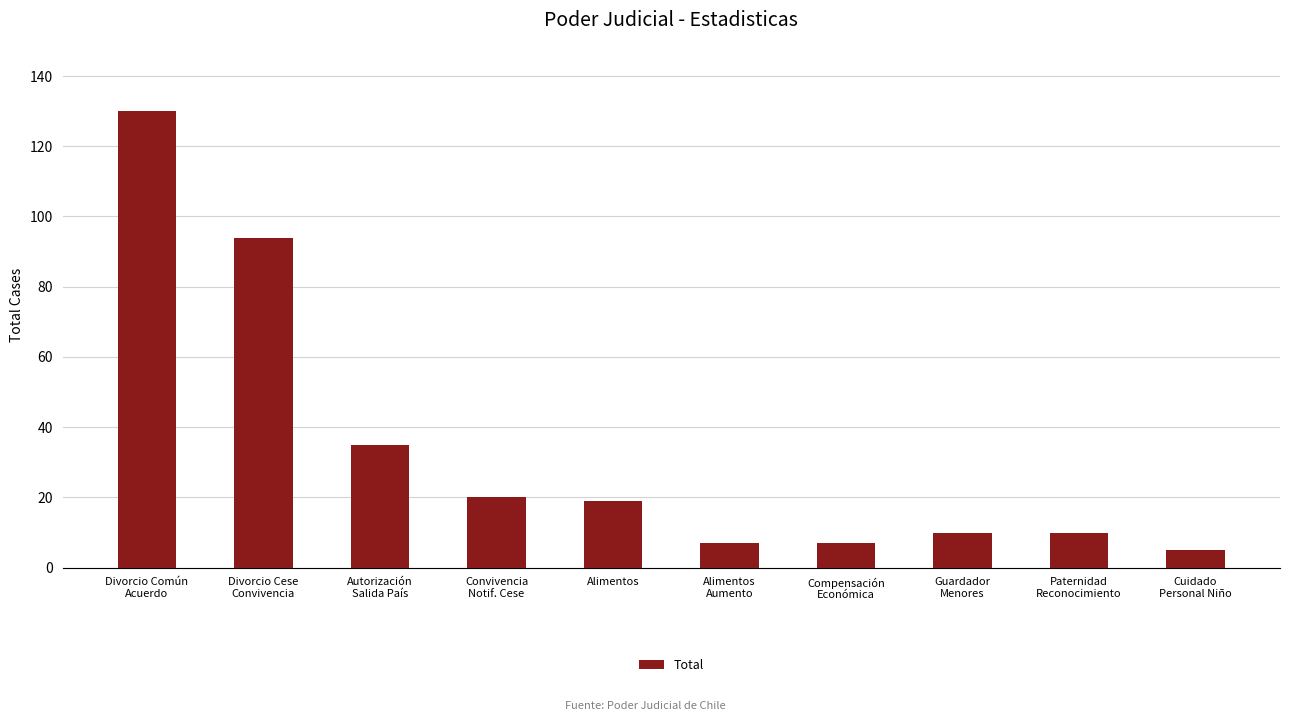

Reading left to right, what are all the values shown in this chart?

Divorcio Común
Acuerdo=130	Divorcio Cese
Convivencia=94	Autorización
Salida País=35	Convivencia
Notif. Cese=20	Alimentos=19	Alimentos
Aumento=7	Compensación
Económica=7	Guardador
Menores=10	Paternidad
Reconocimiento=10	Cuidado
Personal Niño=5